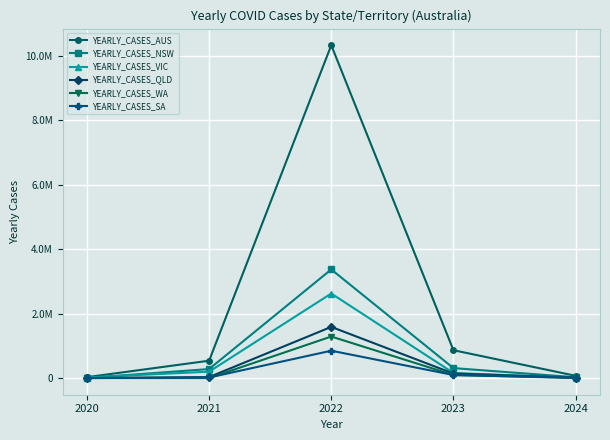

True or false: YEARLY_CASES_VIC has more than 2 interior local peaks.

False